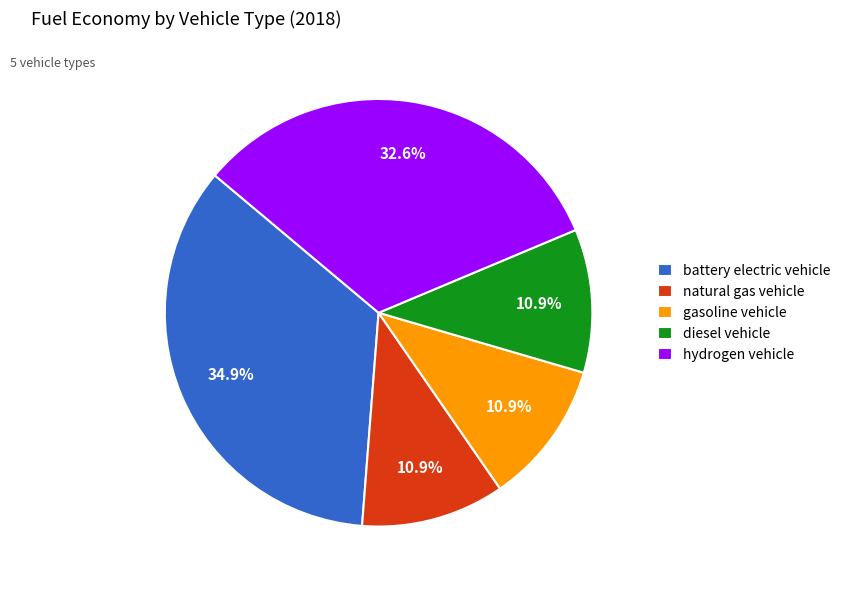

What percentage is the diesel vehicle slice, to the nearest percent?

11%